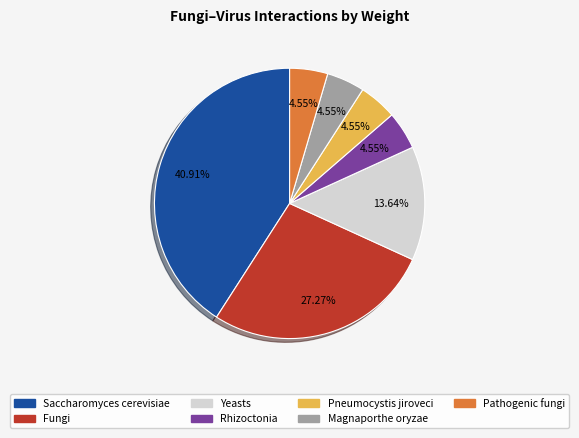

Does any single category account for the majority?

No